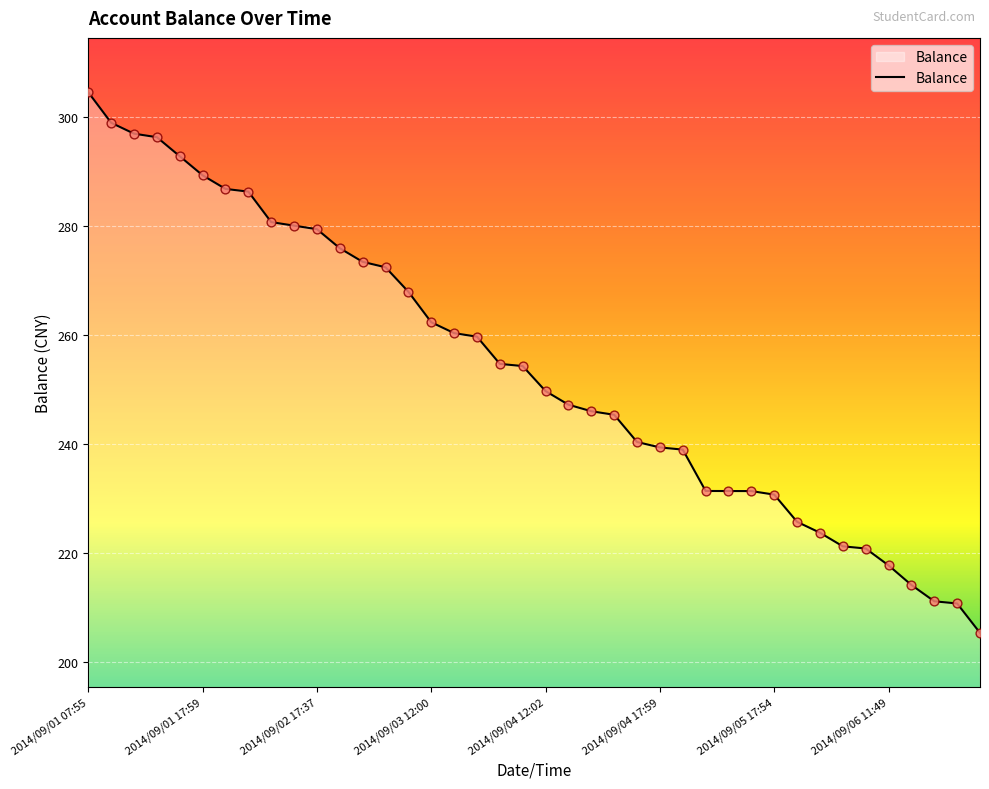

What is the difference between the maximum and minimum values?

99.3